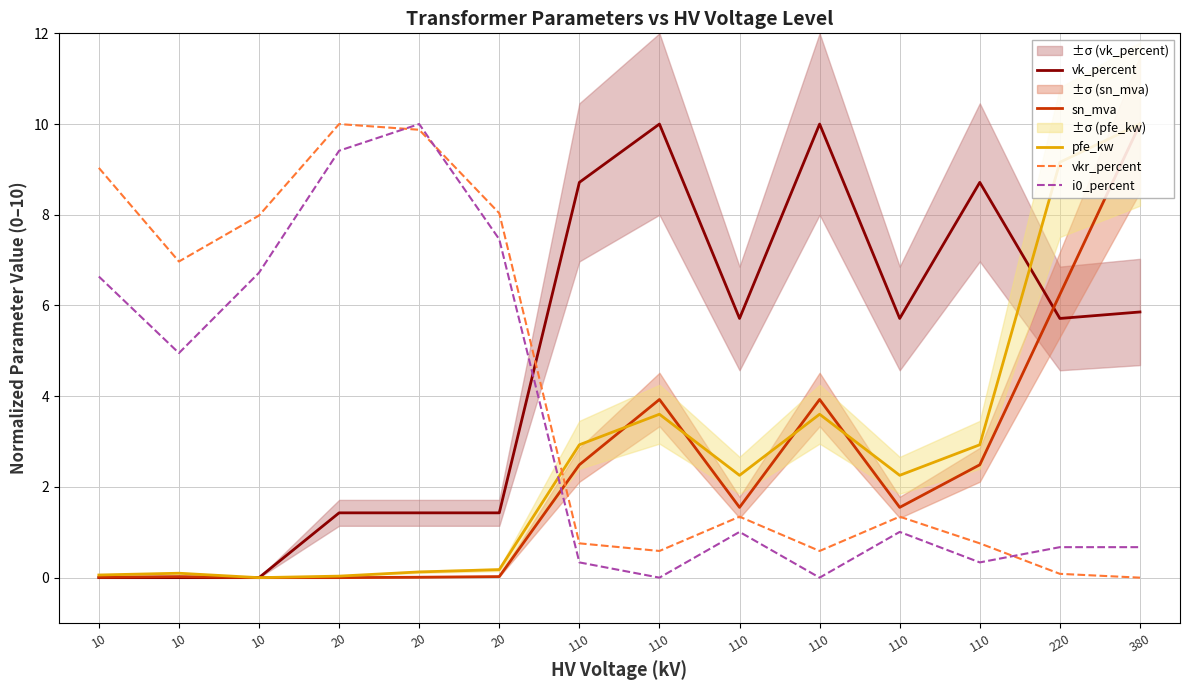

Count the number of categories in the chart.

14